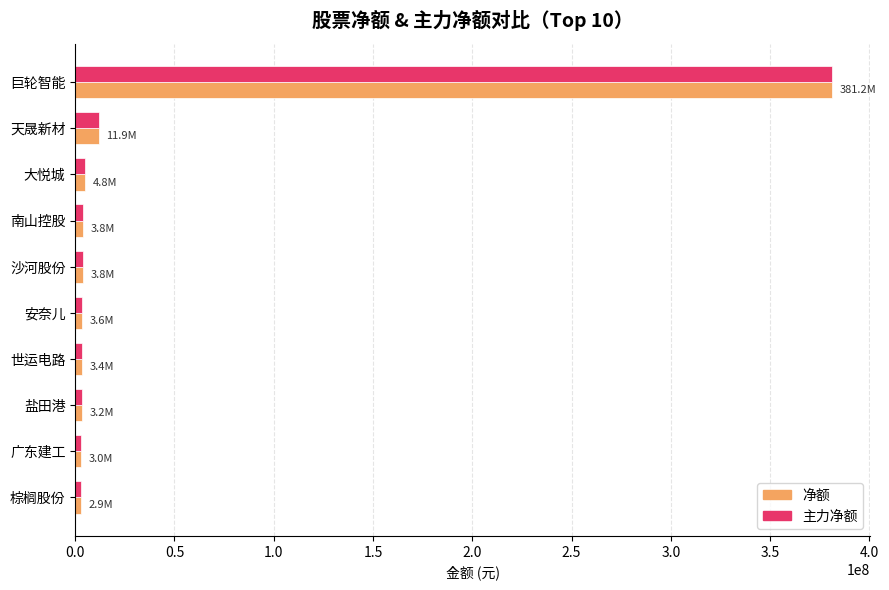

True or false: 主力净额 has a value of 11949239 at 天晟新材.

True